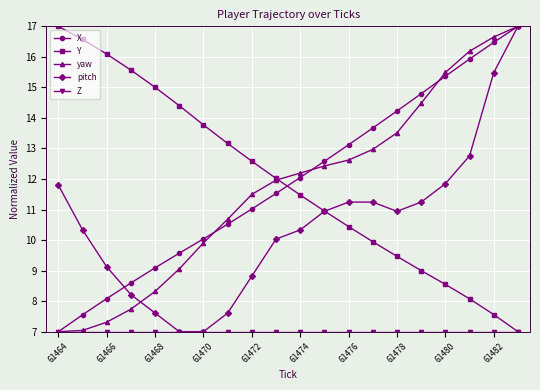

What is the lowest value of the Y series?

7.0